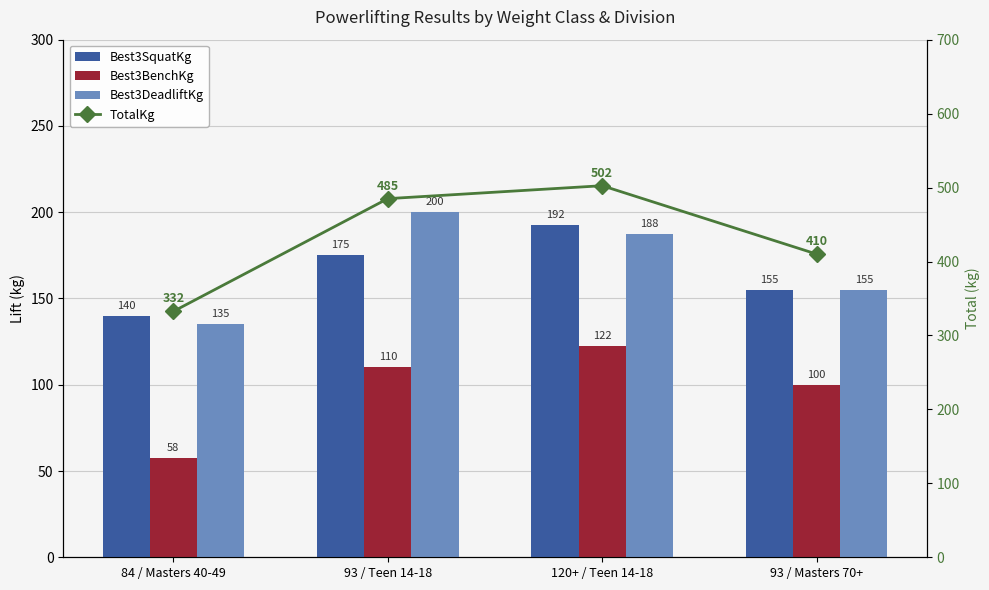

Reading left to right, transcribe all the data shown in this chart.

Best3SquatKg: 84 / Masters 40-49=140.0	93 / Teen 14-18=175.0	120+ / Teen 14-18=192.5	93 / Masters 70+=155.0
Best3BenchKg: 84 / Masters 40-49=57.5	93 / Teen 14-18=110.0	120+ / Teen 14-18=122.5	93 / Masters 70+=100.0
Best3DeadliftKg: 84 / Masters 40-49=135.0	93 / Teen 14-18=200.0	120+ / Teen 14-18=187.5	93 / Masters 70+=155.0
TotalKg: 84 / Masters 40-49=332.5	93 / Teen 14-18=485.0	120+ / Teen 14-18=502.5	93 / Masters 70+=410.0